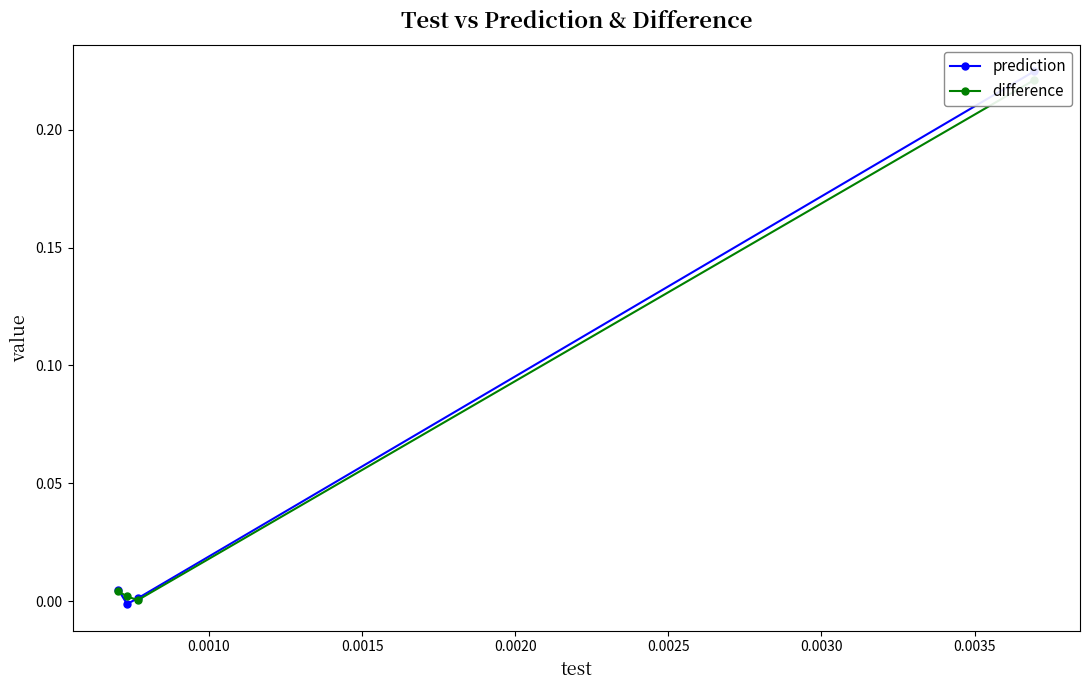

Which series has the largest total across all categories?

prediction